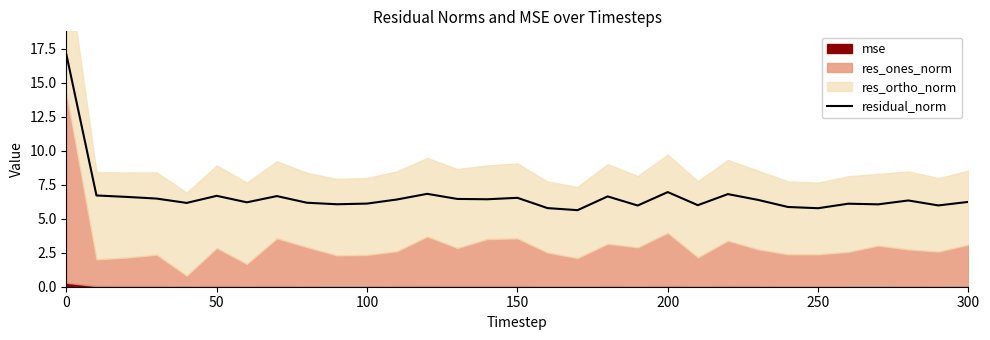

What is the lowest value of the residual_norm series?

5.6